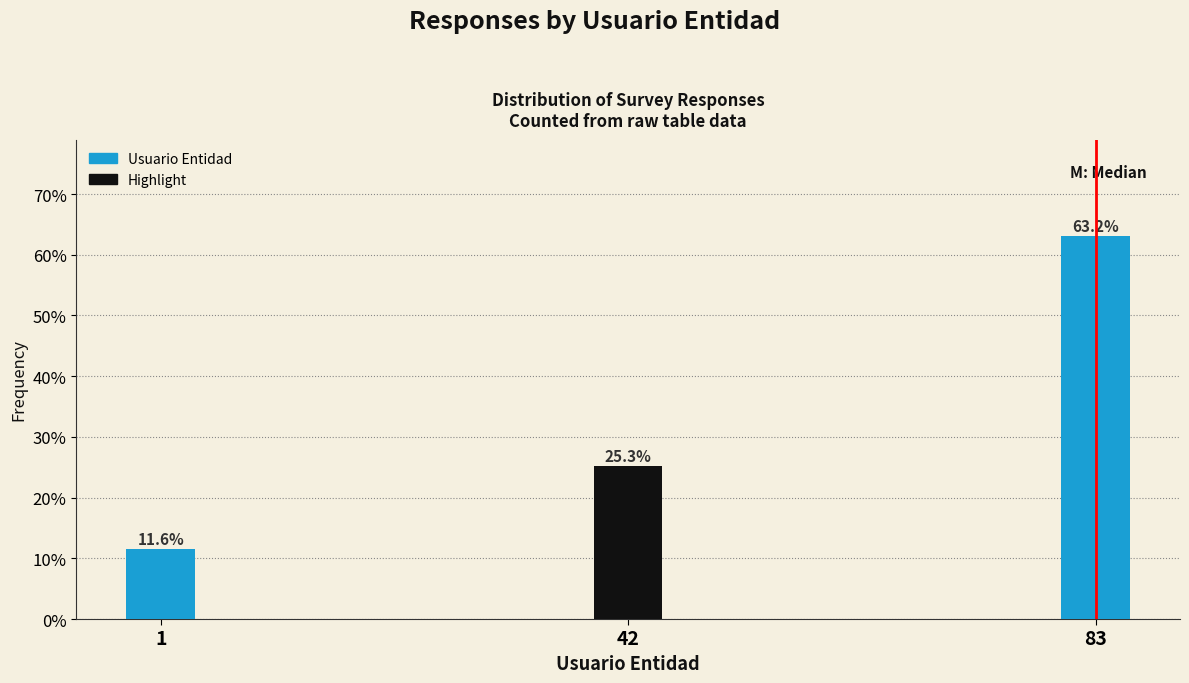

Reading left to right, list all the values displayed in this chart.

1=11.6	42=25.3	83=63.2